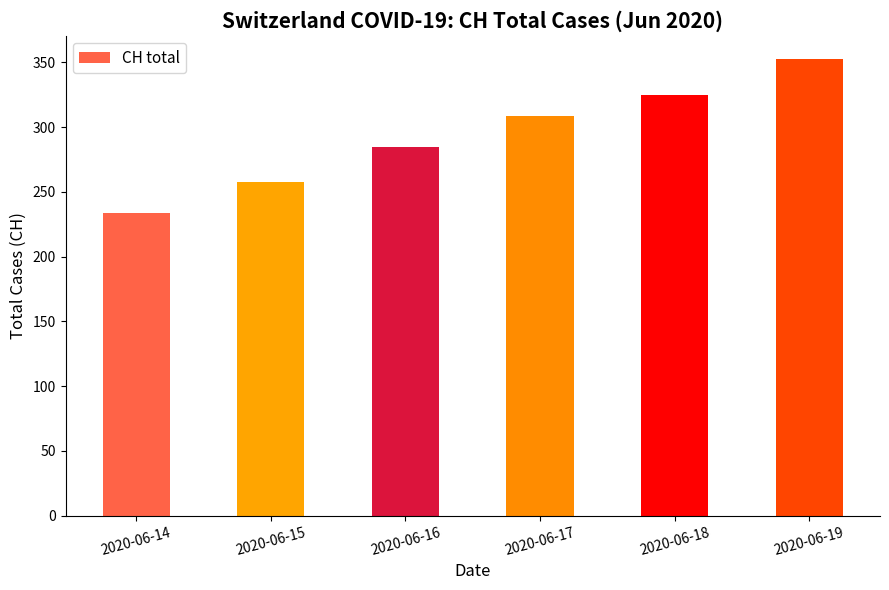

Where is the data nearest to the value 293?

2020-06-16